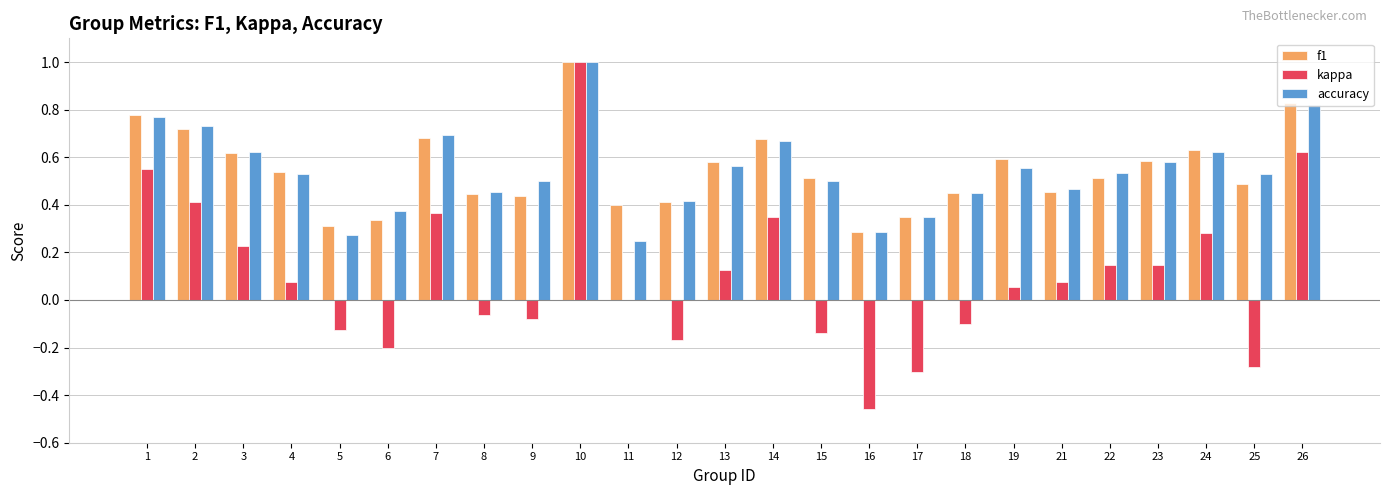

What is the sum of the accuracy values at 26 and 22?

1.4